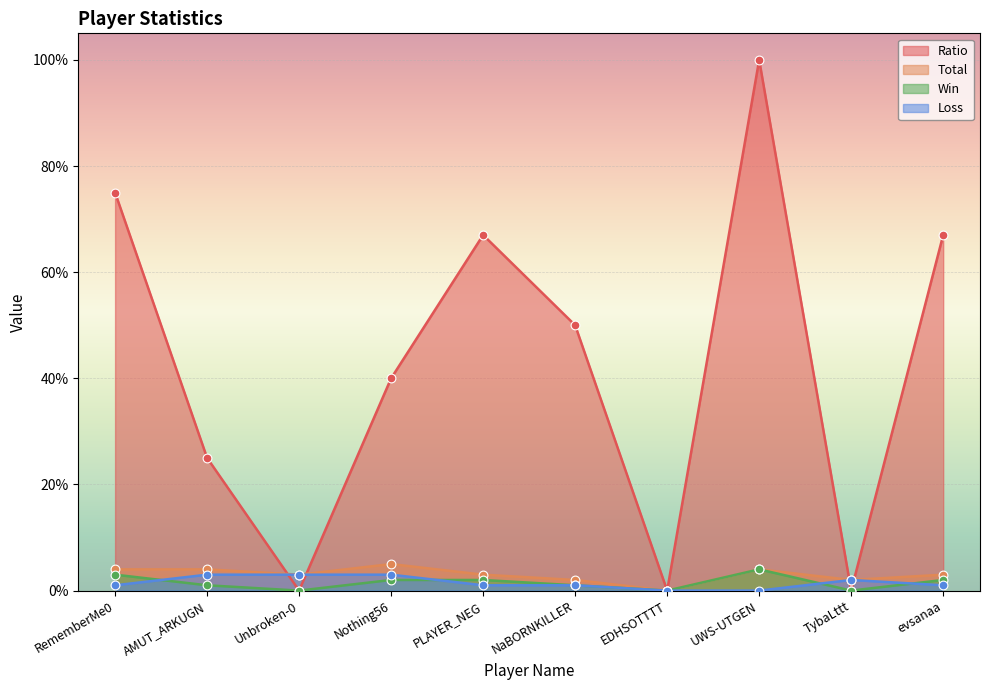

Which series has the largest total across all categories?

Ratio